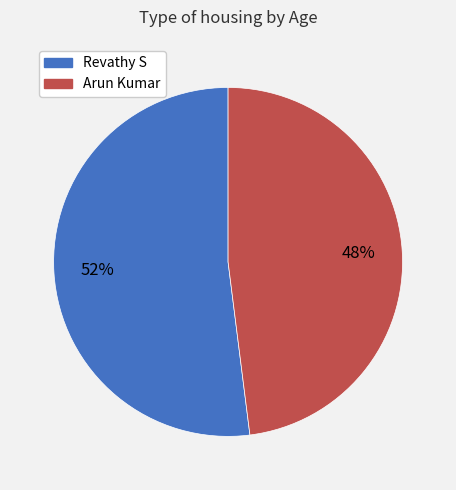

To the nearest percent, what portion does Revathy S represent?

52%